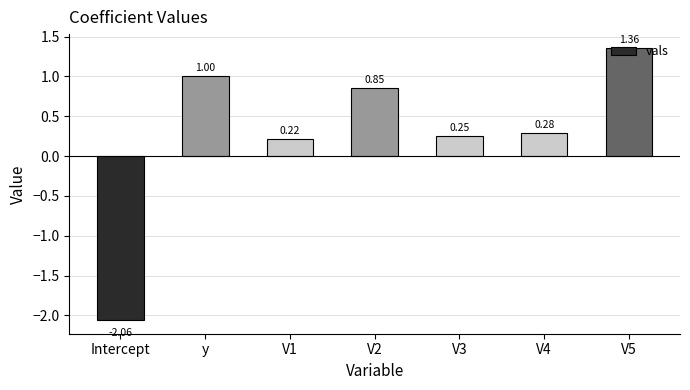

At which label is the value closest to 0?

V1